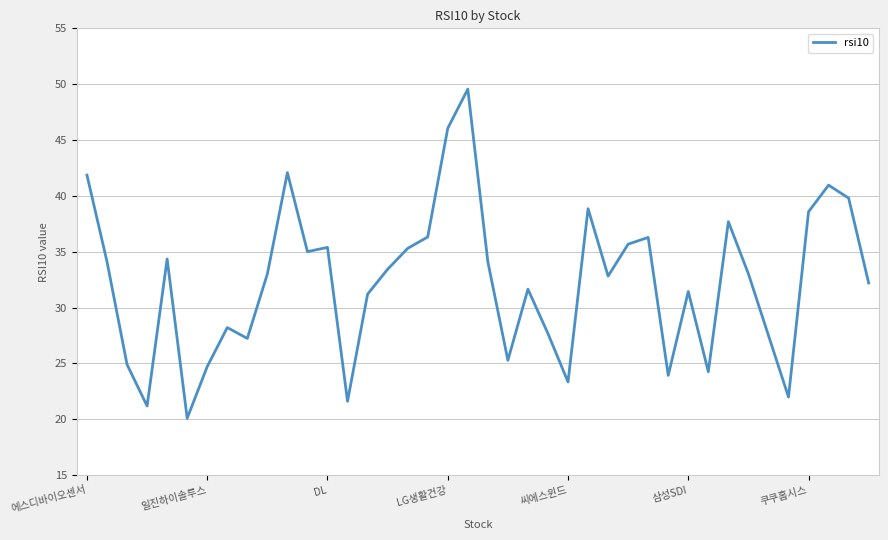

What is the difference between the maximum and minimum values?

29.5